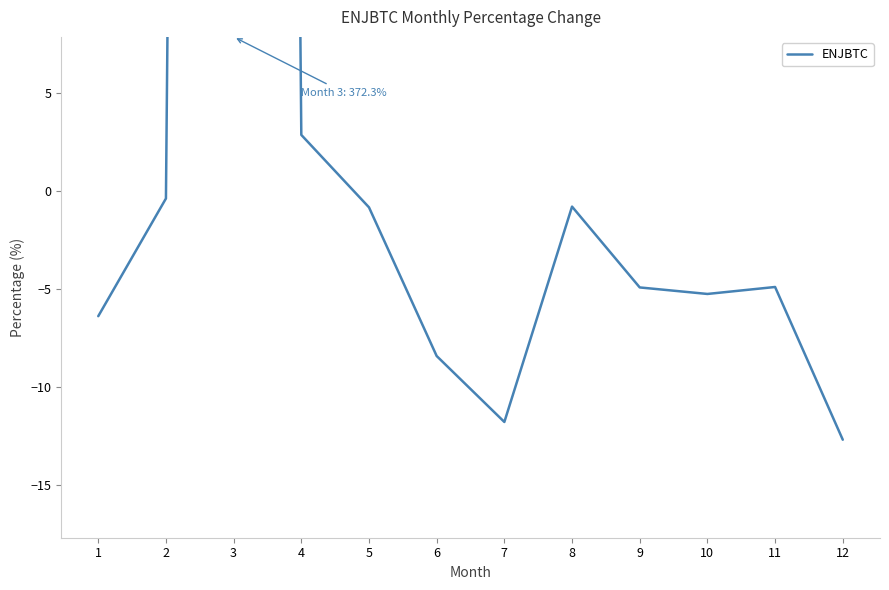

At which category does the chart reach its peak across all series?

3